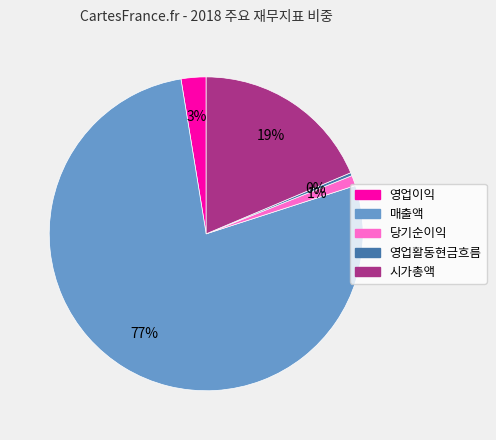

How many slices are in this pie chart?

5